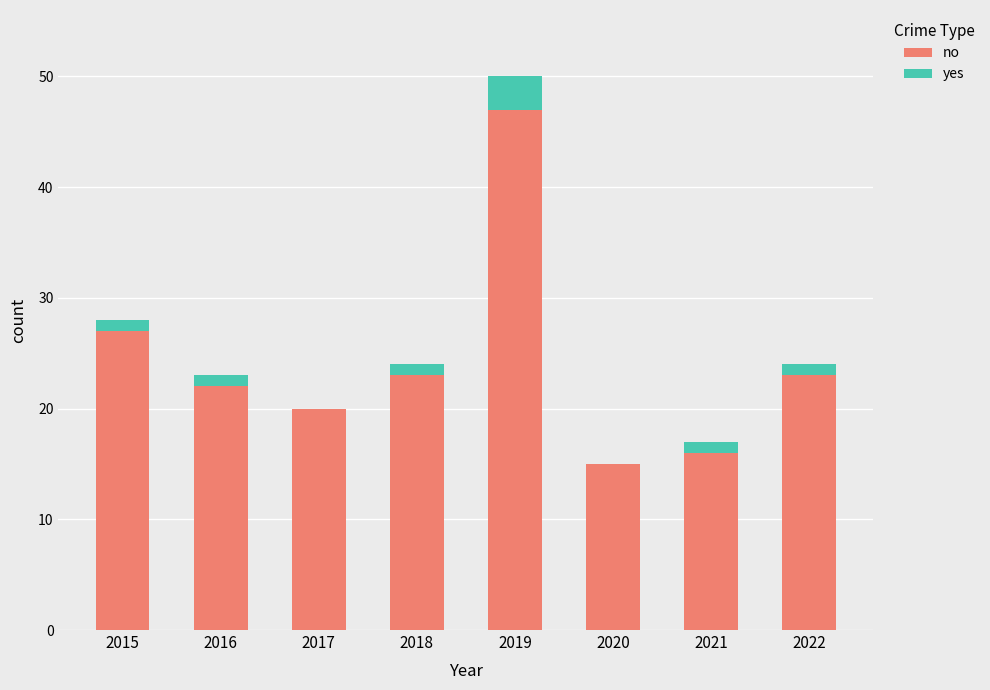

What are all the series names shown in the legend?

no, yes